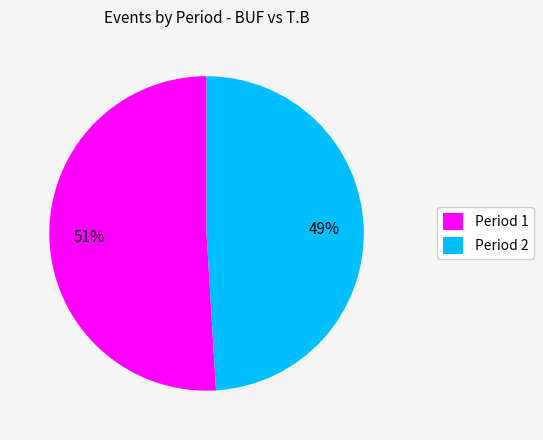

To the nearest percent, what percentage of the pie is Period 1?

51%